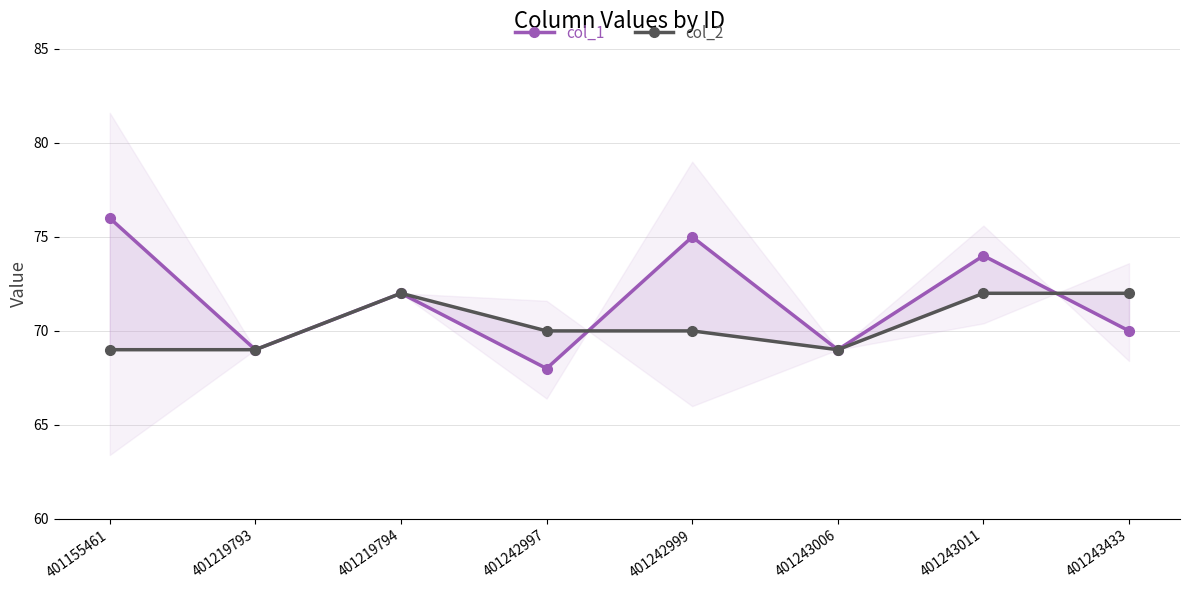

Reading left to right, transcribe all the data shown in this chart.

col_1: 401155461=76	401219793=69	401219794=72	401242997=68	401242999=75	401243006=69	401243011=74	401243433=70
col_2: 401155461=69	401219793=69	401219794=72	401242997=70	401242999=70	401243006=69	401243011=72	401243433=72